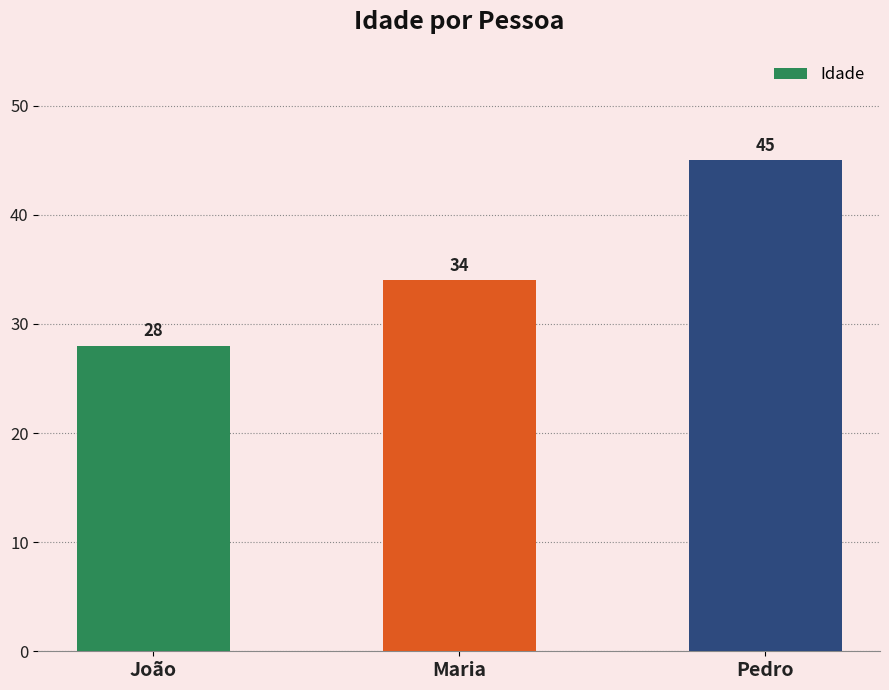

Is it true that the value at João is 28?

True